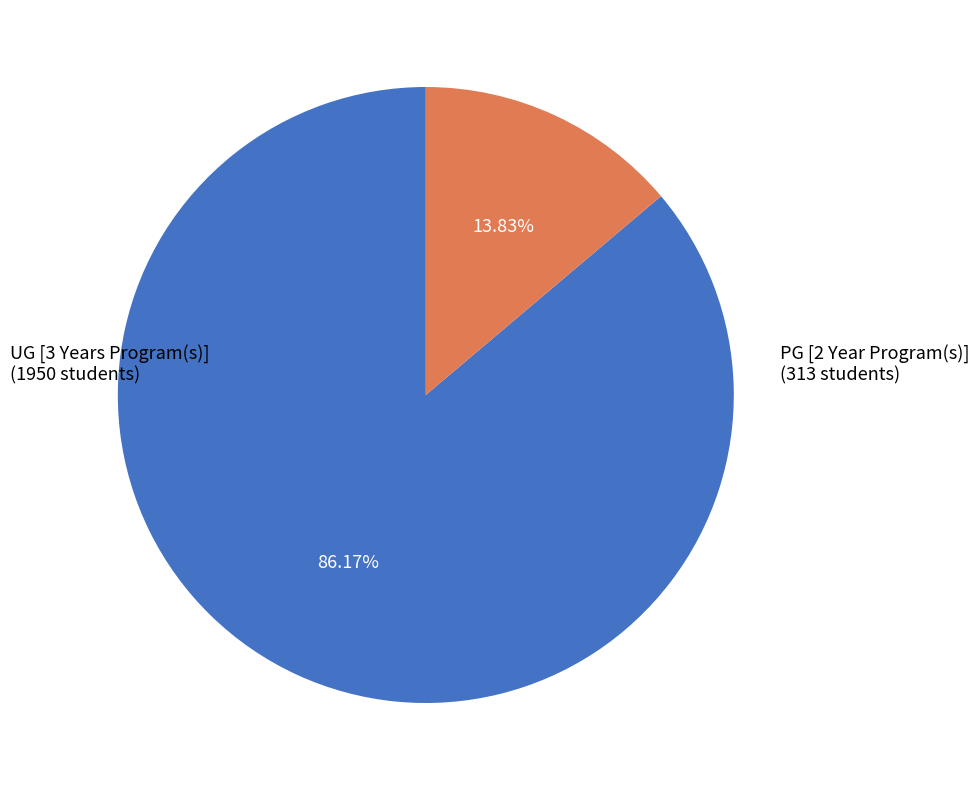

Which slice is the largest?

UG [3 Years Program(s)]